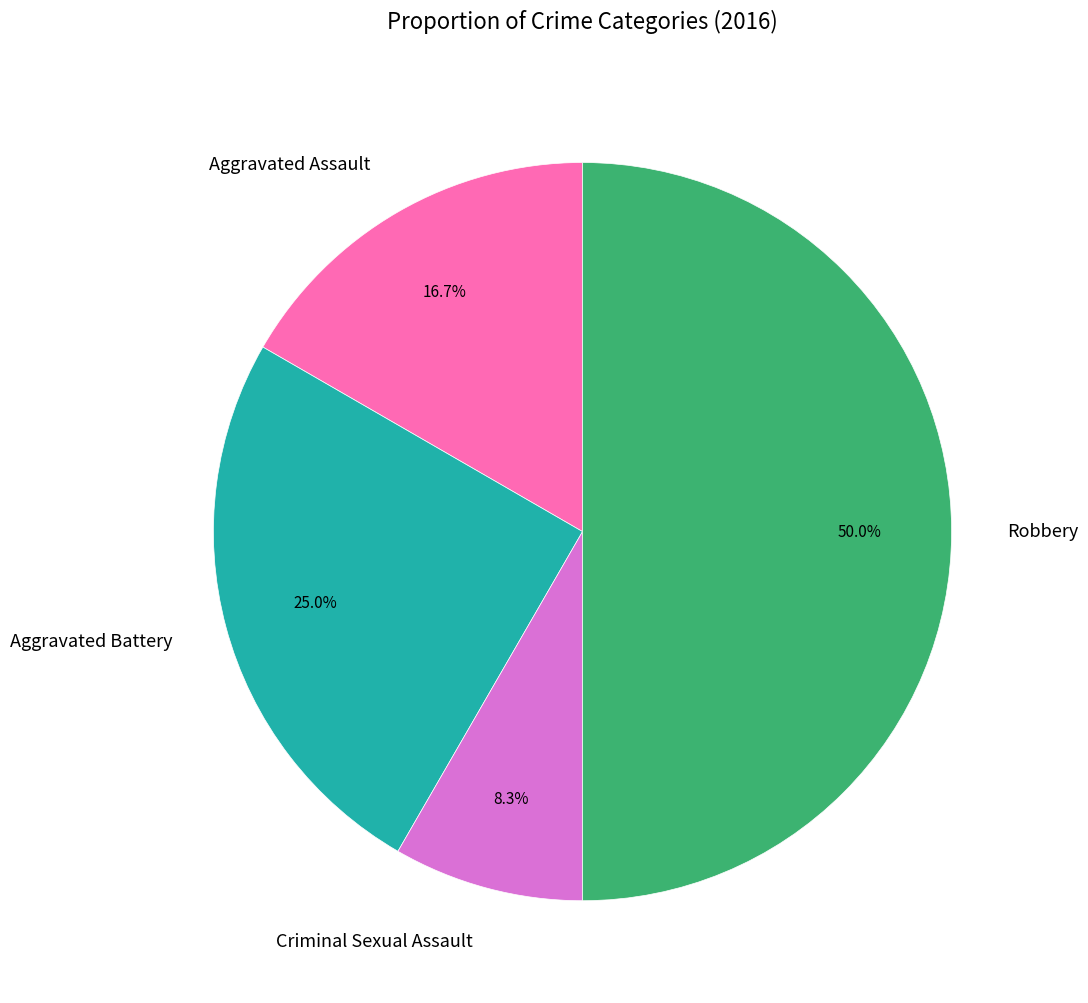

Which slice is the smallest?

Criminal Sexual Assault